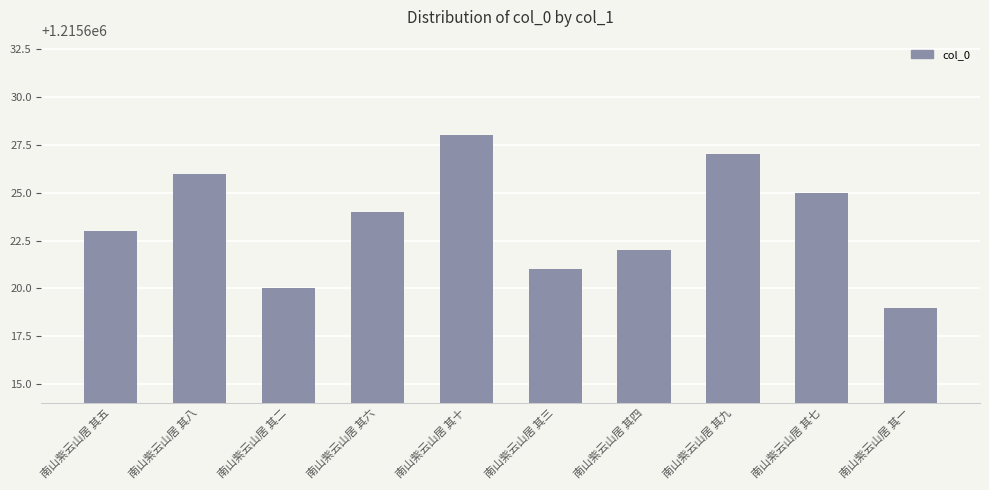

True or false: the data shows 2007161 at 南山紫云山居 其五.

False